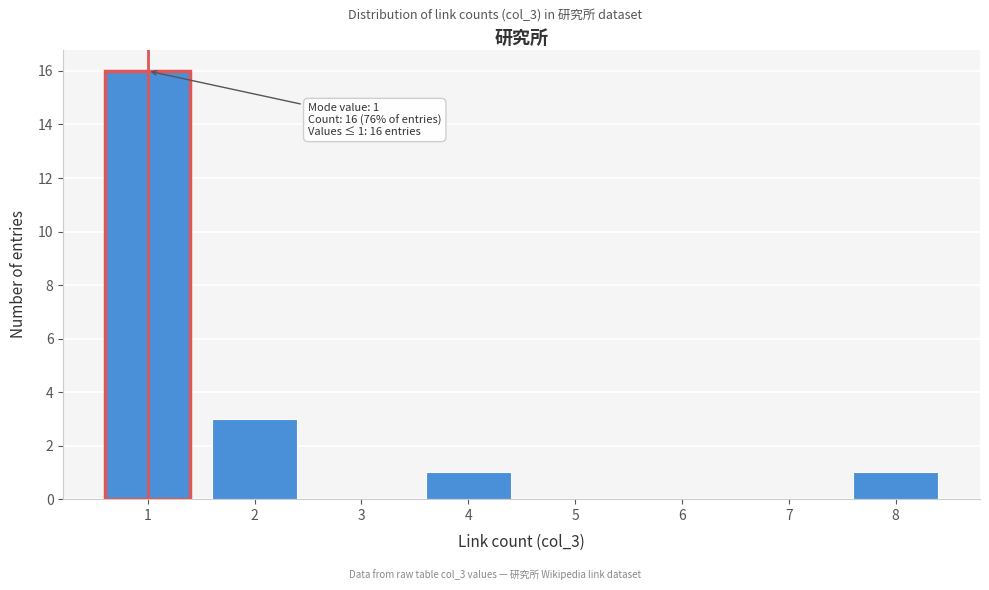

Over which range of the x-axis is the bar tallest?

0.5 to 1.5